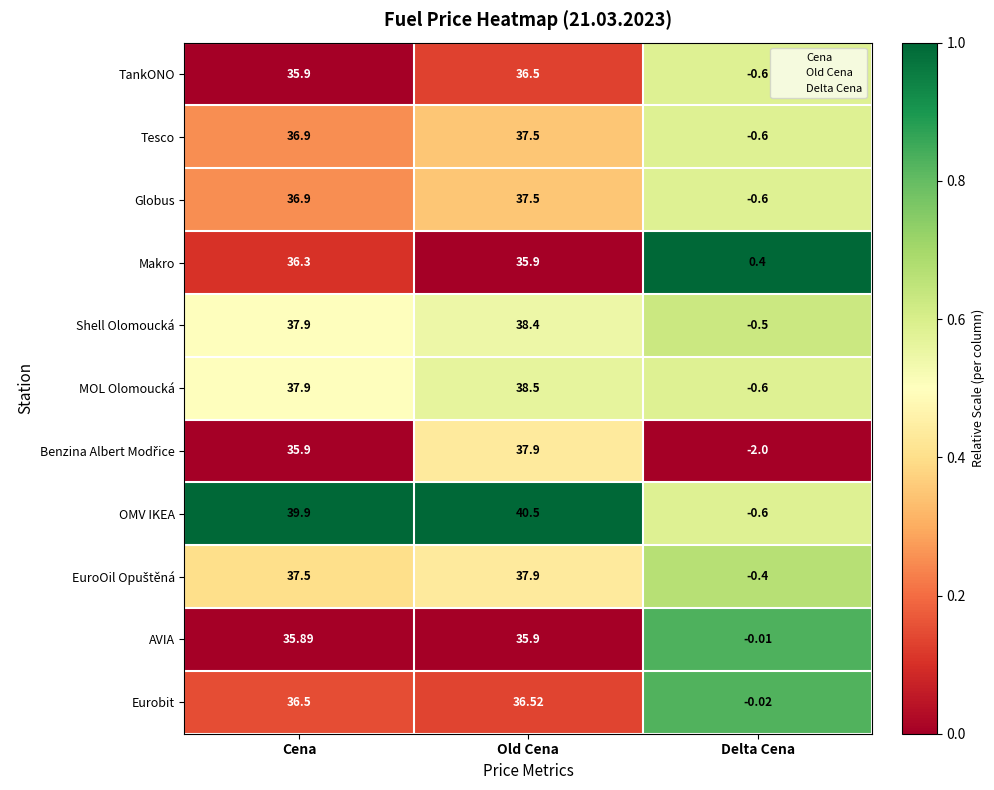

What is the spread (max minus min) of values at Delta Cena?

2.4